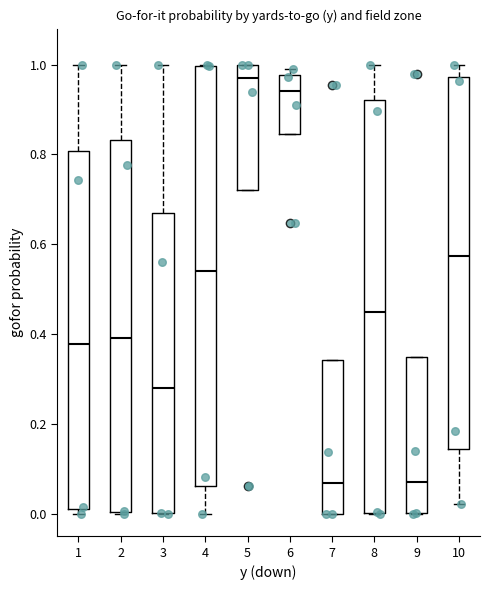

Where is the upper edge of the box at x = 8 on the y-axis? The values are not printed on the chart, so give them approximately, as read against the axis.

0.92